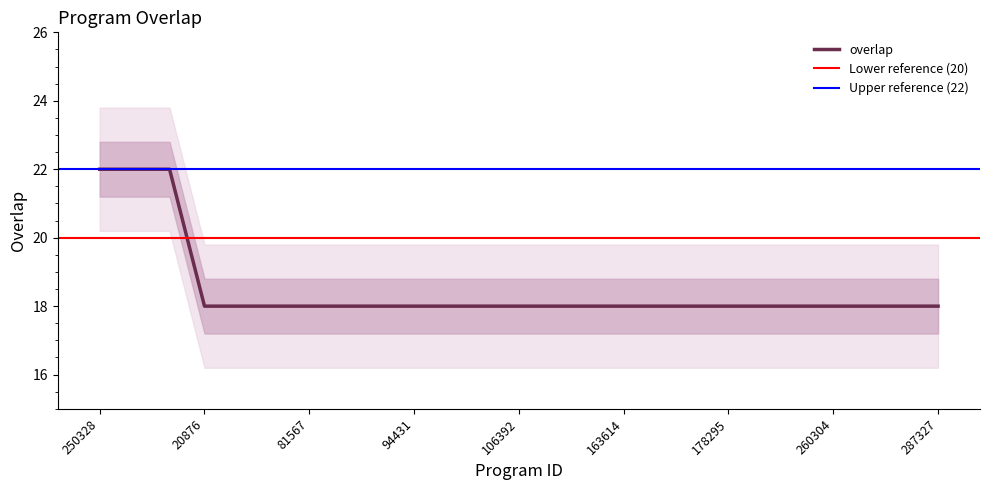

Is it true that overlap equals 22 at 250328?

True